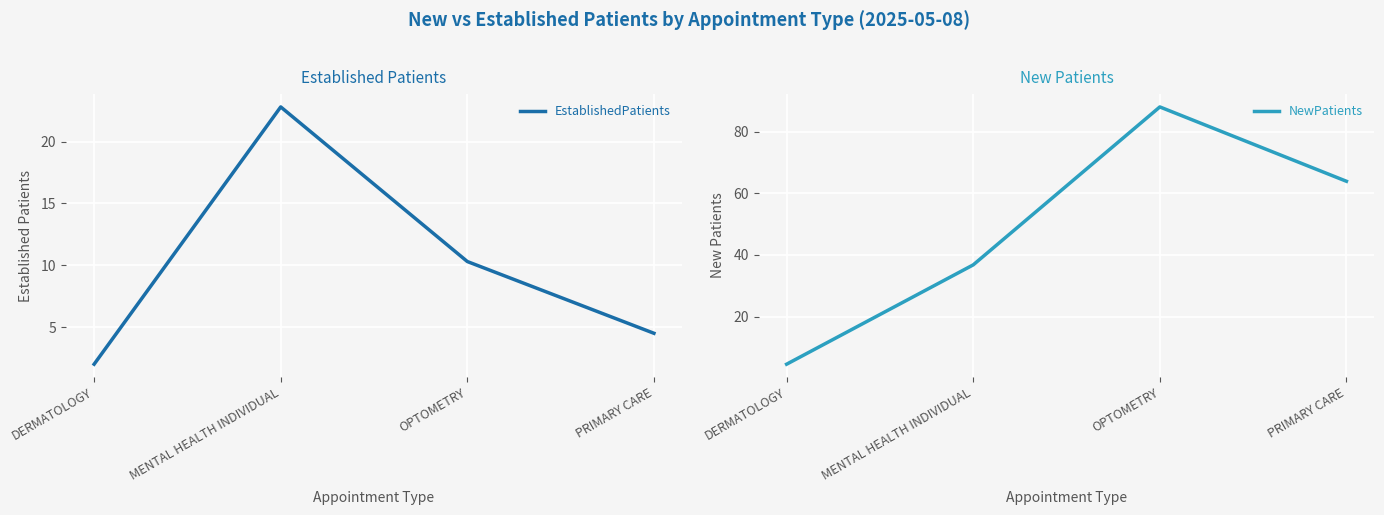

What is the greatest value displayed?

88.0